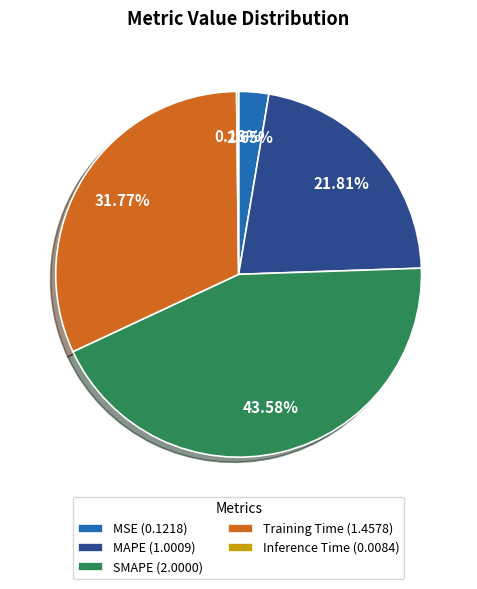

To the nearest percent, what percentage of the pie is MAPE?

22%